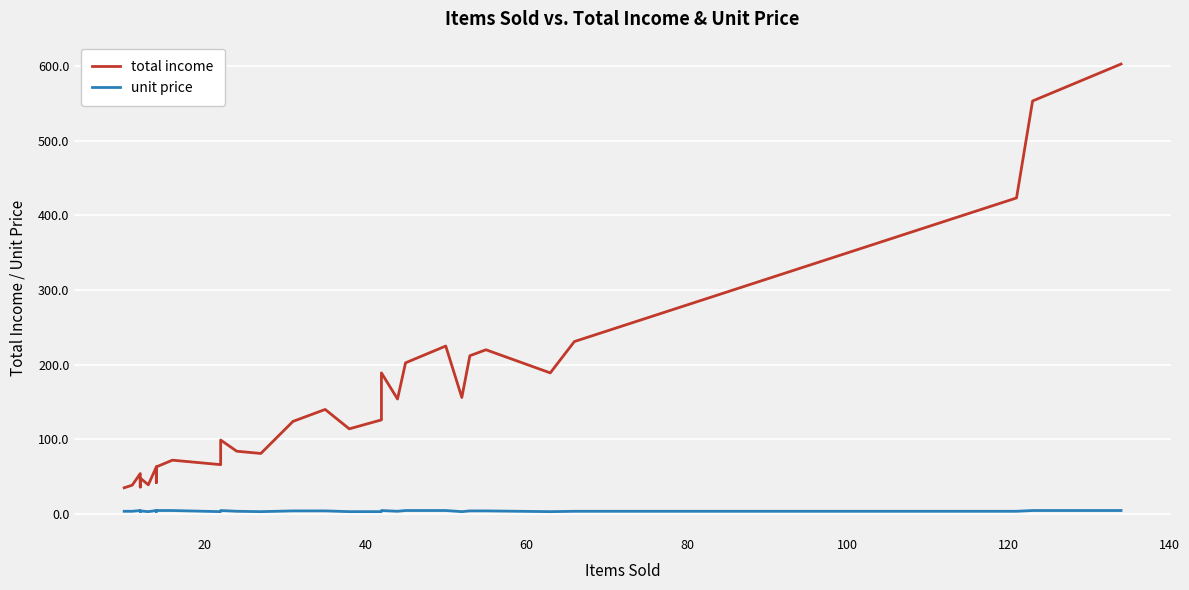

What is the sum of all unit price values?

150.0